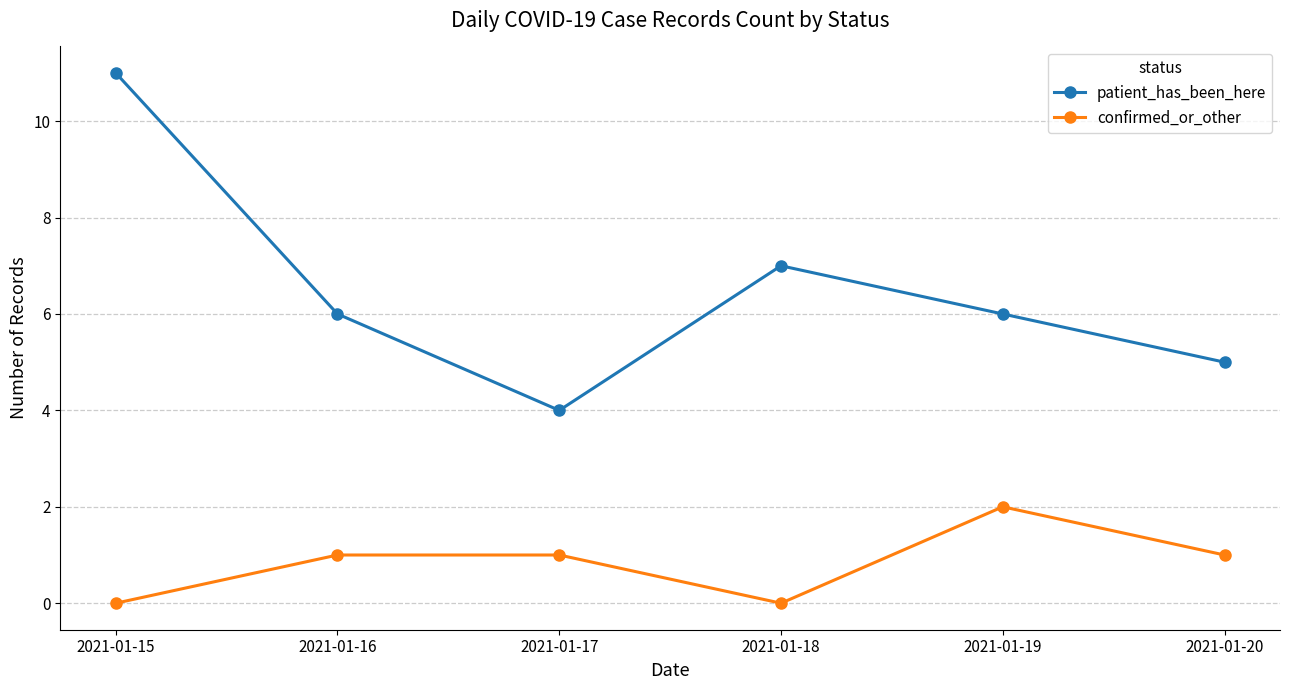

Rank the series at 2021-01-18 from lowest to highest value.

confirmed_or_other, patient_has_been_here